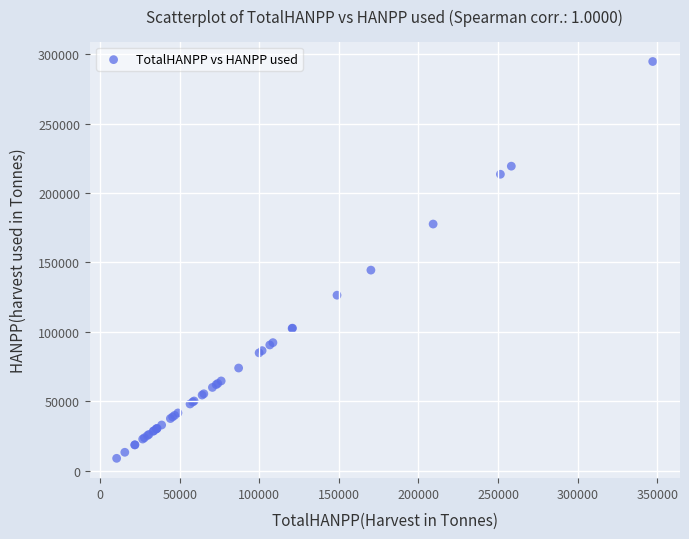

What Y value in the scatter plot is closest to 151775?

144428.2